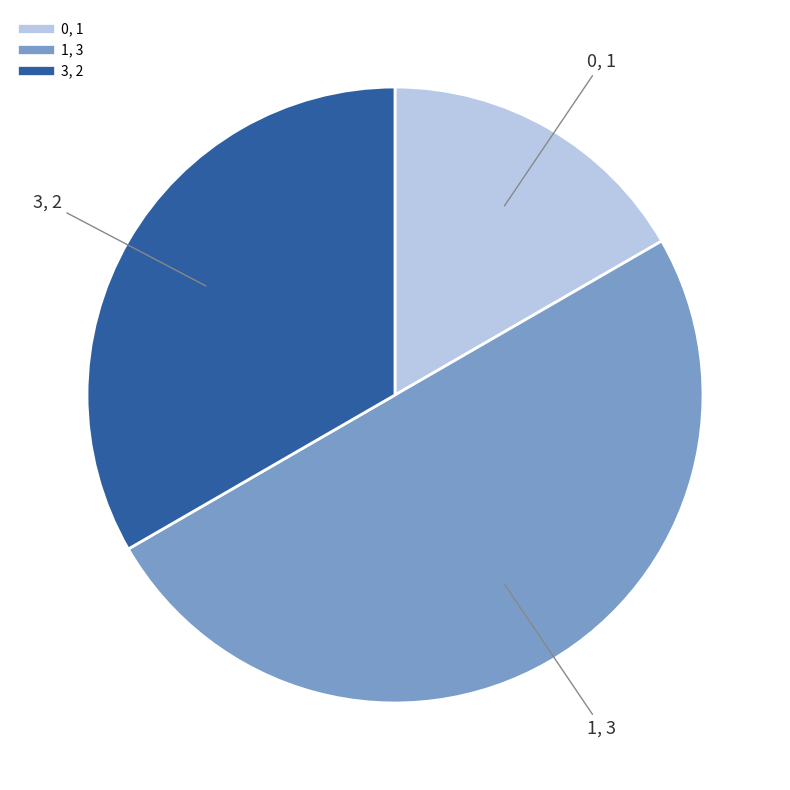

Is 3 the majority of the pie?

No